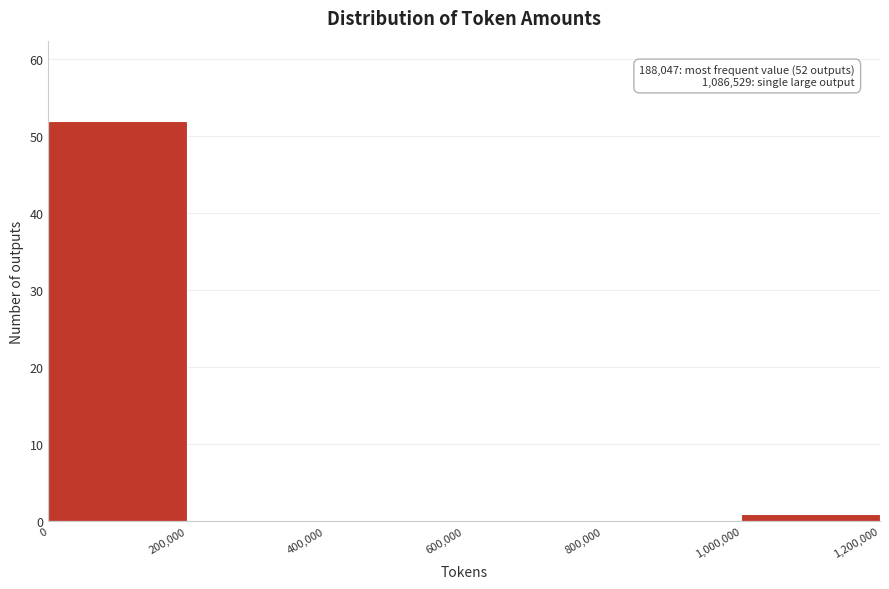

Over which range of the x-axis is the bar tallest?

0 to 200,000